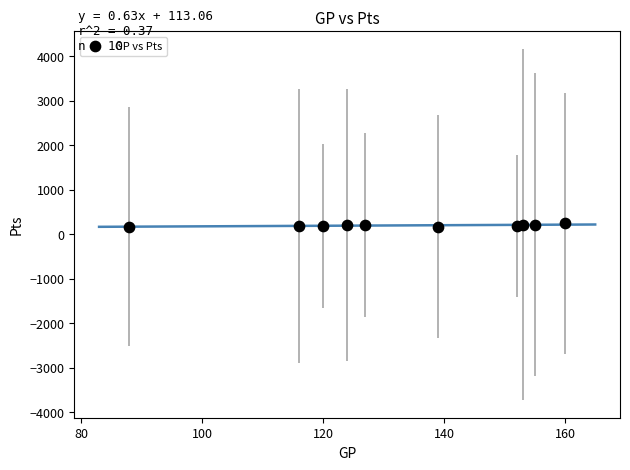

What is the range of X values (max minus min)?

72